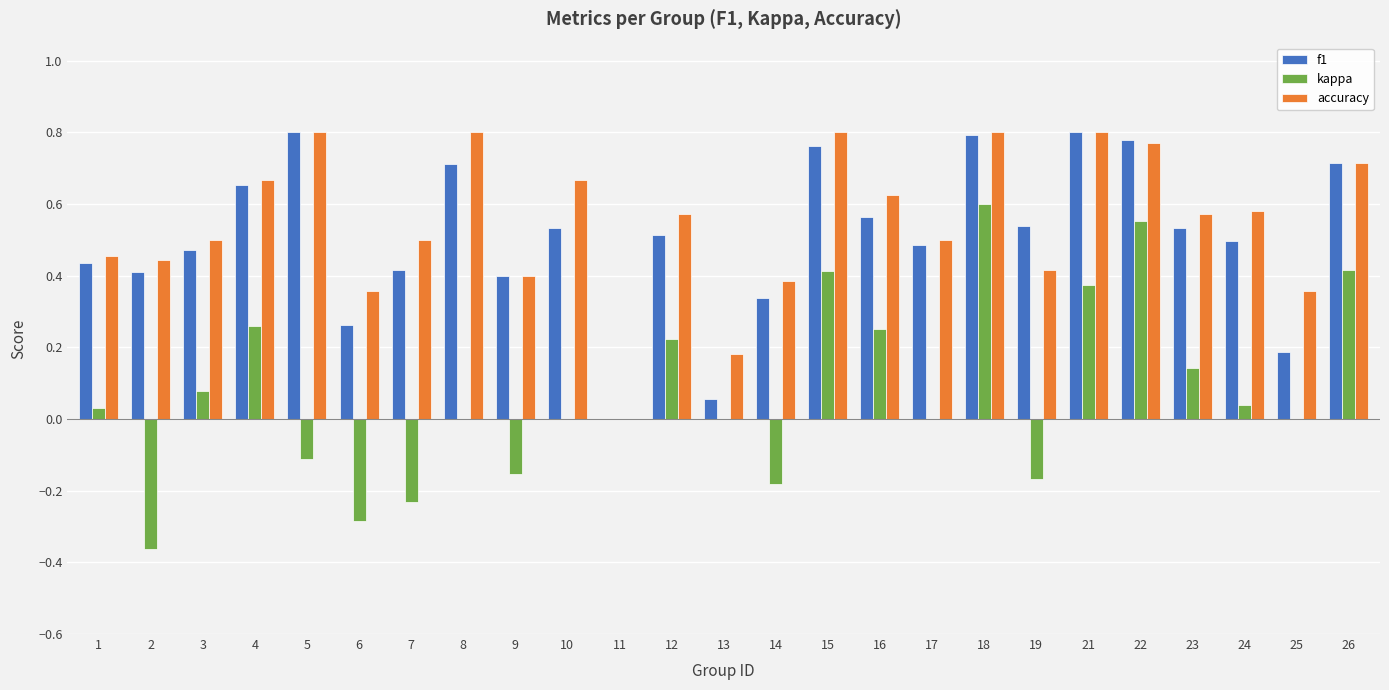

How many values in f1 are above zero?

24